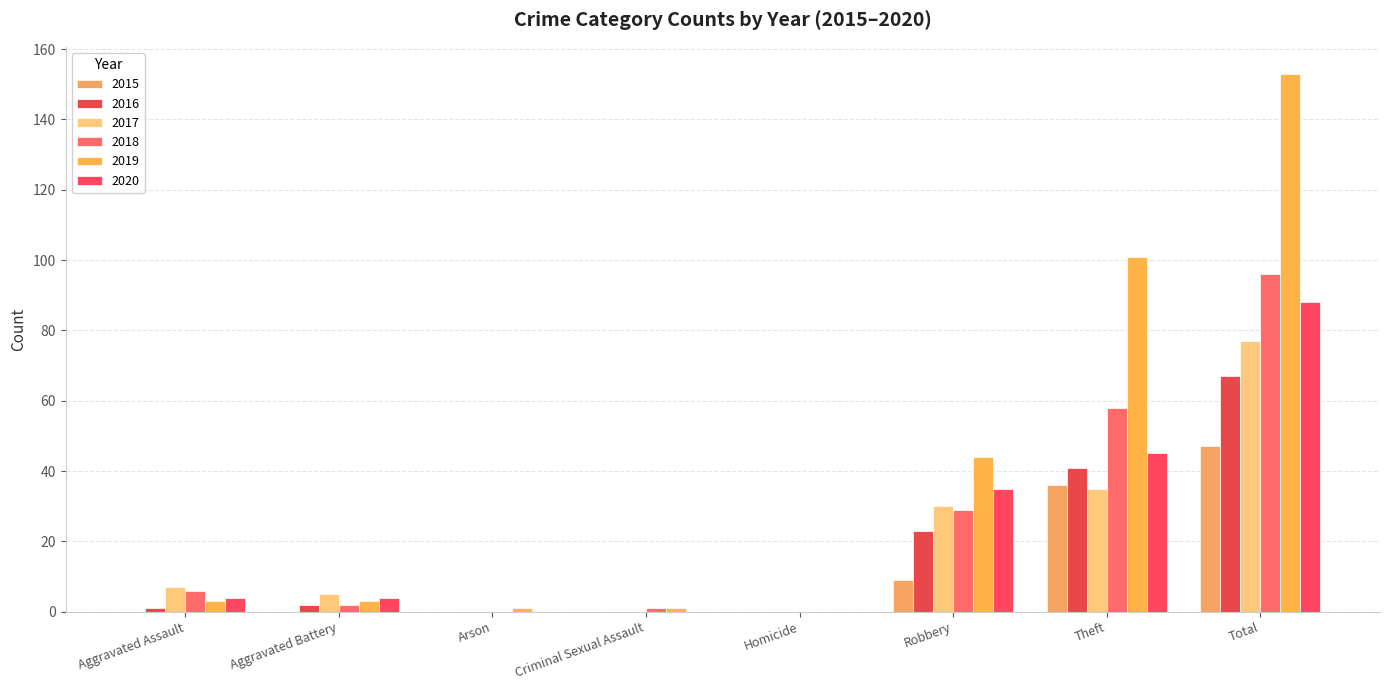

The 2018 series shows 37 at Total. True or false?

False